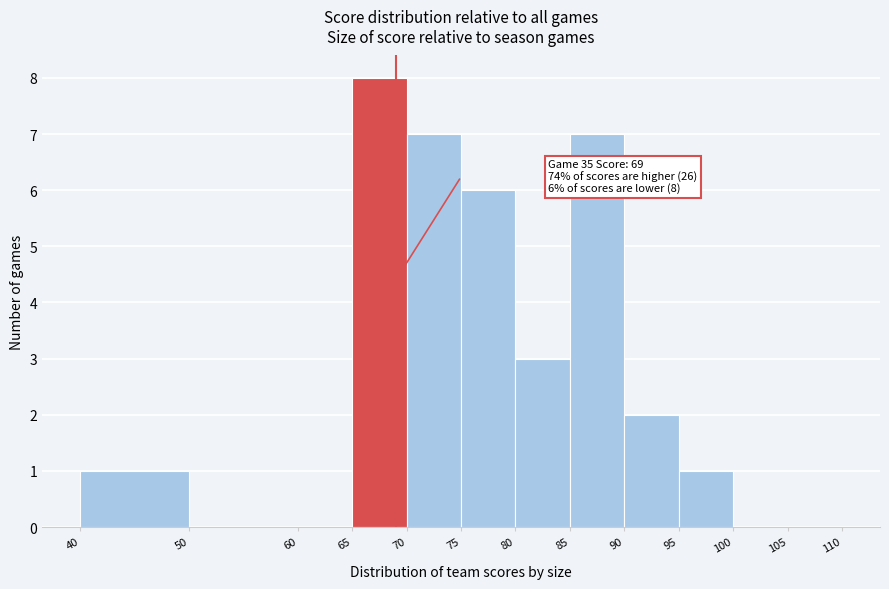

Which range on the x-axis has the tallest bar?

65 to 70